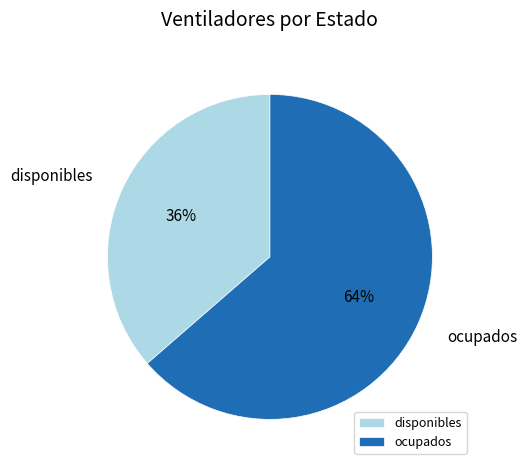

Rank the categories by value from highest to lowest.

ocupados, disponibles